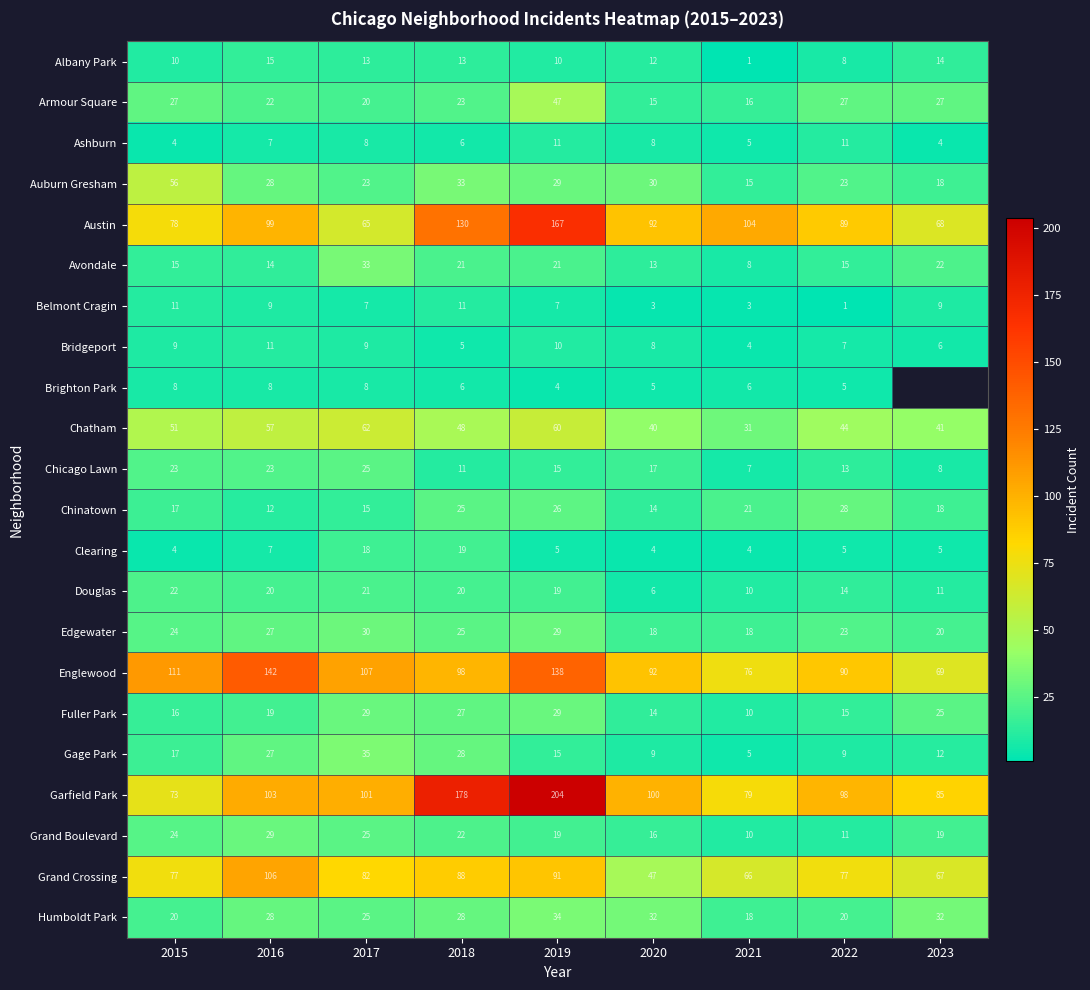

List the labels in order of Garfield Park value, largest first.

2019, 2018, 2016, 2017, 2020, 2022, 2023, 2021, 2015